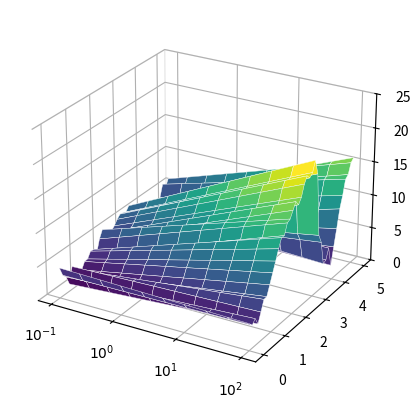

Reading right to left, transcribe all the data shown in this chart.

col_0: 38=13.7	37=12.3	36=11.3	35=10.5	34=9.3	33=8.7	32=6.6	31=4.2	30=0.9	29=2.7	28=1.2	27=1.1	26=5.2	25=6.6	24=15.0	23=16.7	22=15.6	21=15.0	20=15.5	19=14.9	18=13.7	17=13.1	16=13.8	15=13.1	14=11.5	13=11.7	12=11.2	11=10.8	10=9.5	9=8.4	8=7.1	7=6.2	6=4.9	5=4.4	4=2.5	3=2.3	col_2=2.7	col_1=1.8	col_0=1.7
col_1: 38=4.5	37=6.5	36=5.4	35=6.2	34=4.4	33=2.2	32=1.2	31=1.0	30=2.6	29=5.0	28=5.0	27=4.8	26=3.6	25=3.7	24=5.4	23=6.5	22=5.9	21=6.1	20=6.2	19=5.7	18=5.0	17=4.6	16=4.8	15=4.2	14=5.7	13=4.6	12=2.8	11=3.7	10=3.7	9=2.9	8=2.8	7=1.9	6=1.8	5=2.6	4=3.4	3=1.1	col_2=2.5	col_1=3.1	col_0=4.5
col_2: 38=0.5	37=0.4	36=-0.7	35=0.6	34=0.3	33=2.4	32=2.5	31=1.7	30=1.1	29=1.3	28=0.3	27=2.1	26=-0.3	25=0.1	24=2.6	23=3.8	22=3.8	21=7.5	20=6.1	19=5.1	18=5.1	17=3.9	16=2.7	15=1.4	14=0.4	13=1.3	12=2.5	11=1.7	10=1.1	9=1.6	8=1.1	7=1.7	6=1.3	5=0.3	4=-1.4	3=-0.3	col_2=-0.2	col_1=1.1	col_0=1.2